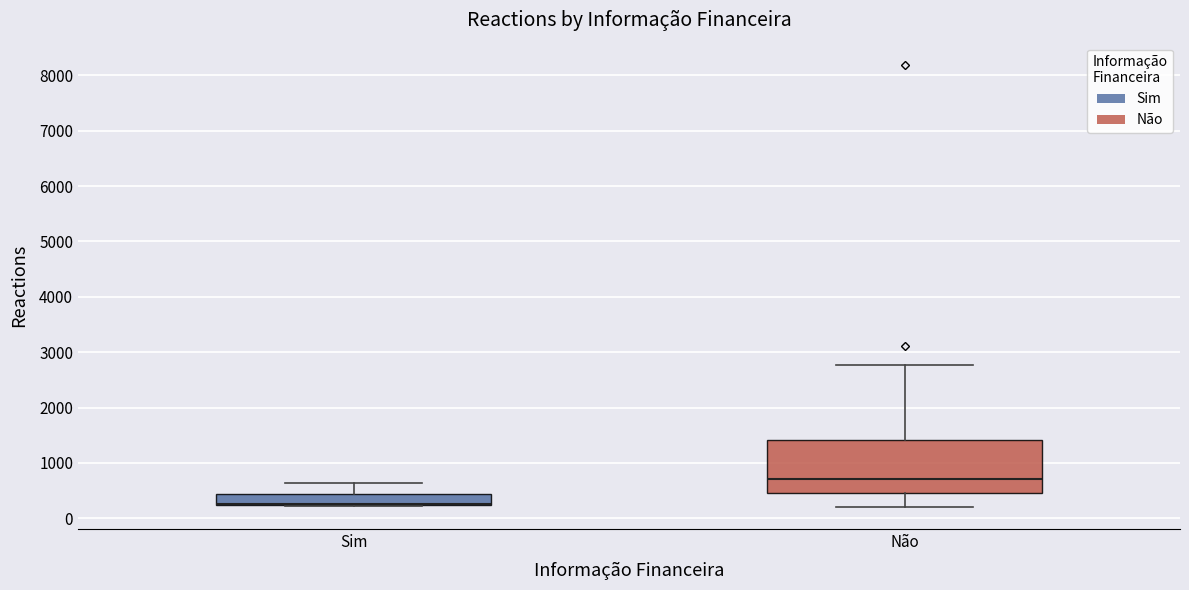

Reading left to right, read every box against the y-axis: the position of its median line, the range the box covers, and the ends of its whiskers. The values are not printed on the chart, so give them approximately, as read against the axis.

Sim: median 300 (drawn on the box's lower edge), box 200 to 400, whiskers 200 to 600
Não: median 700, box 500 to 1400, whiskers 200 to 2800